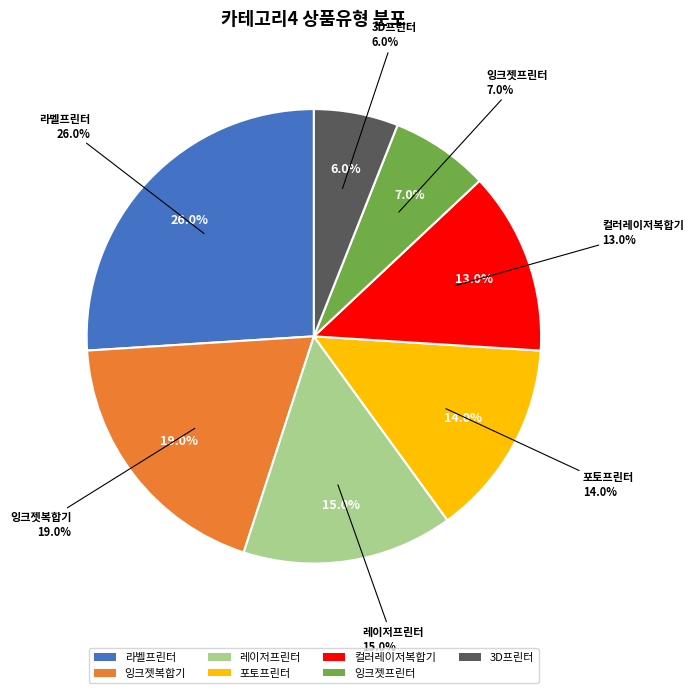

The 포토프린터 slice represents 14% of the pie. True or false?

True